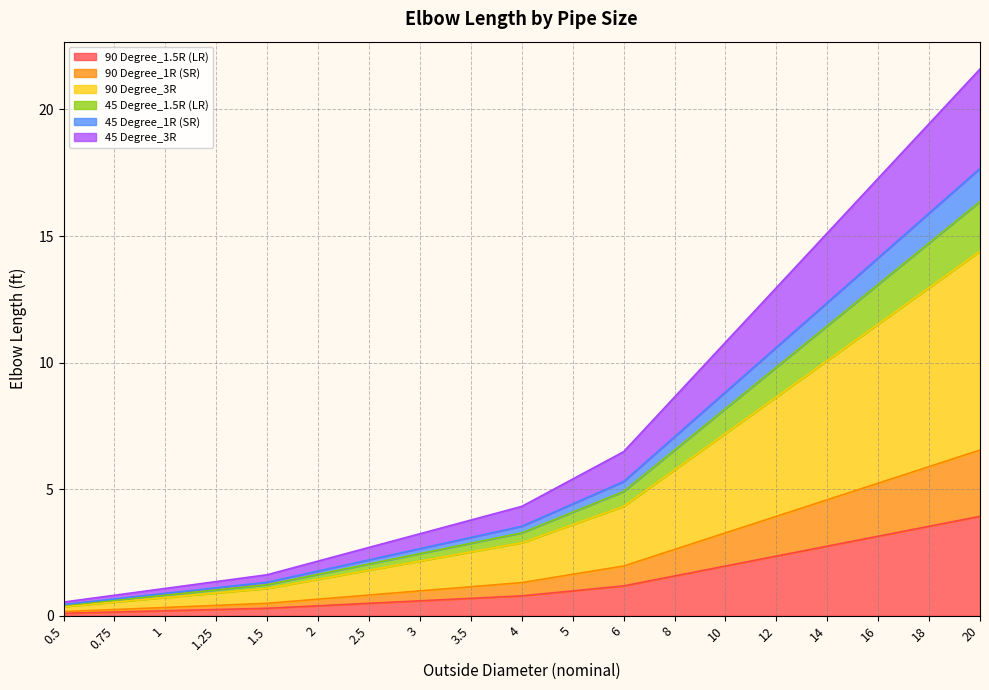

What are all the series names shown in the legend?

90 Degree_1.5R (LR), 90 Degree_1R (SR), 90 Degree_3R, 45 Degree_1.5R (LR), 45 Degree_1R (SR), 45 Degree_3R